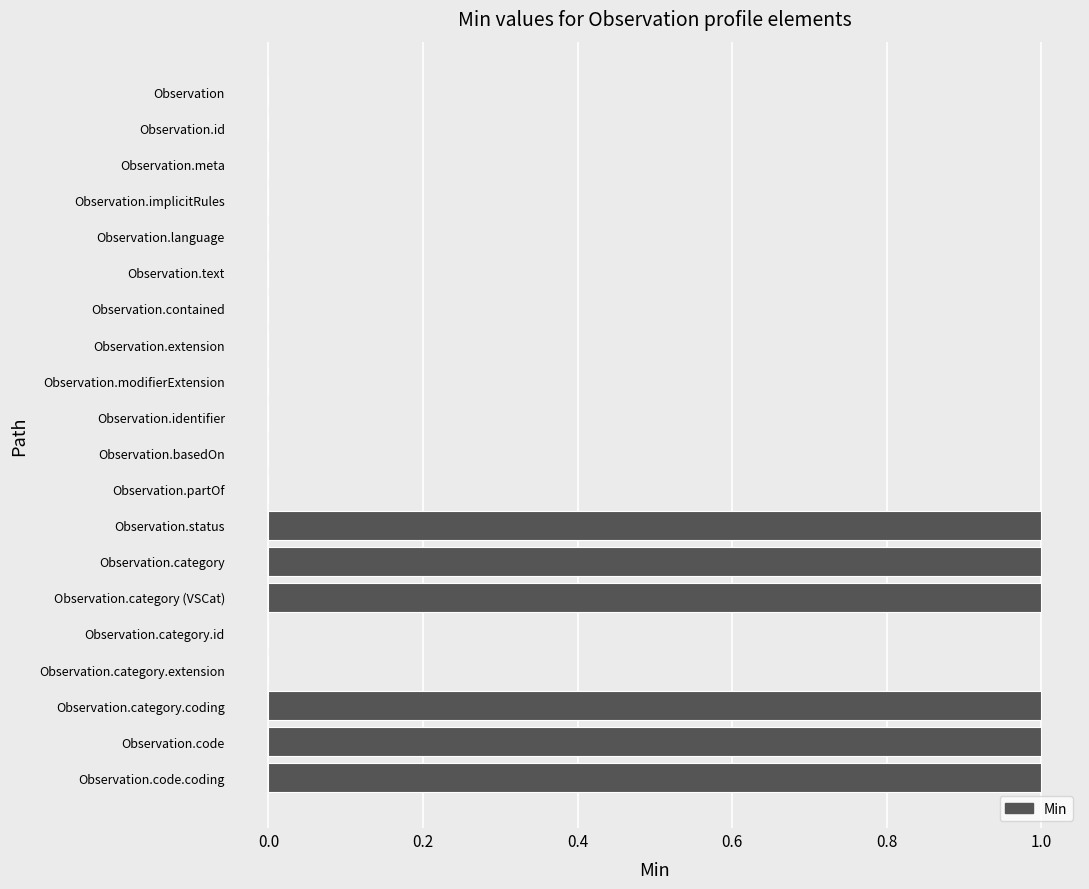

The value at Observation.implicitRules is 0. True or false?

True